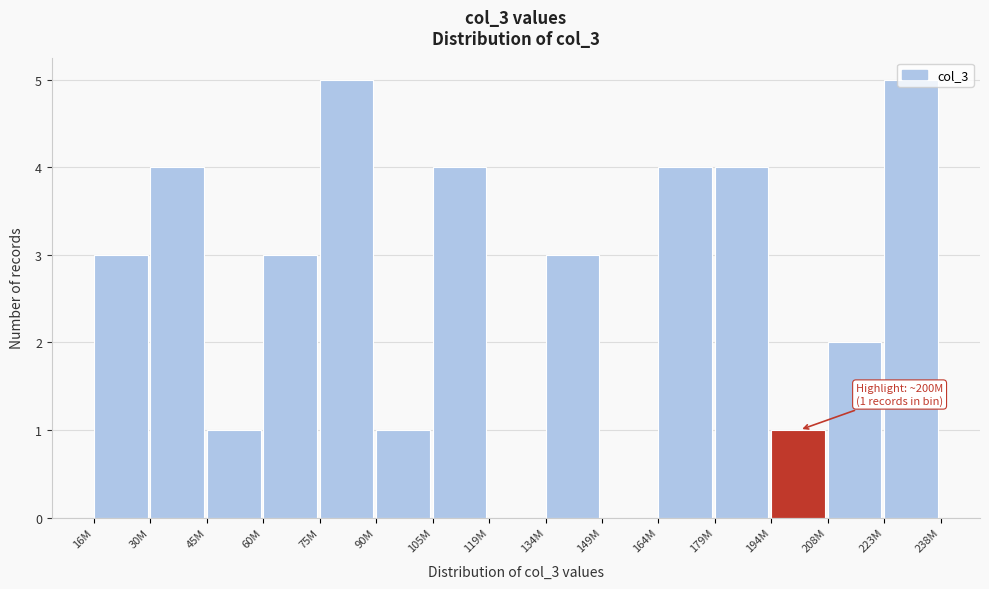

True or false: the data shows 7 at 179M.

False